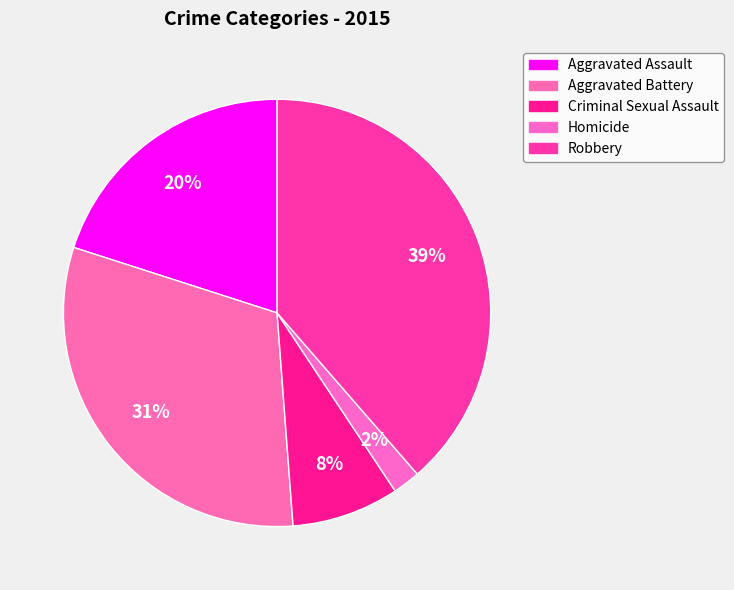

How many segments does this pie chart have?

5